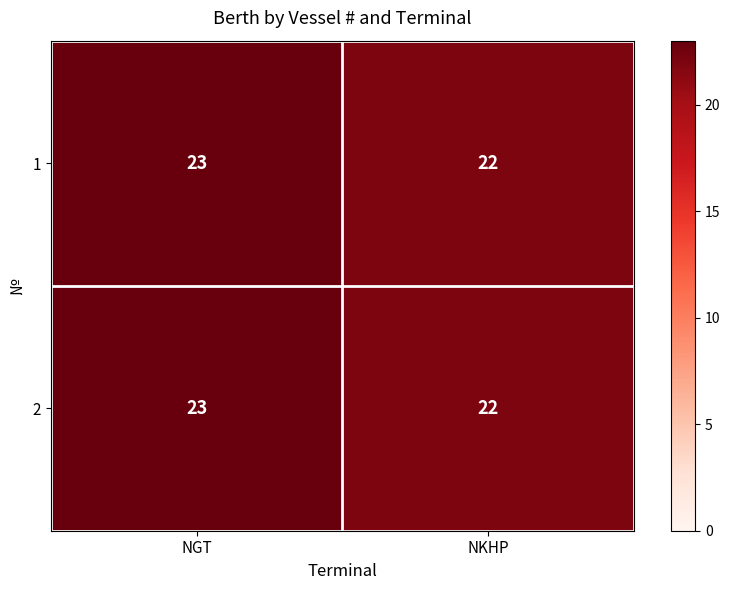

What is the total value across all series at NGT?

46